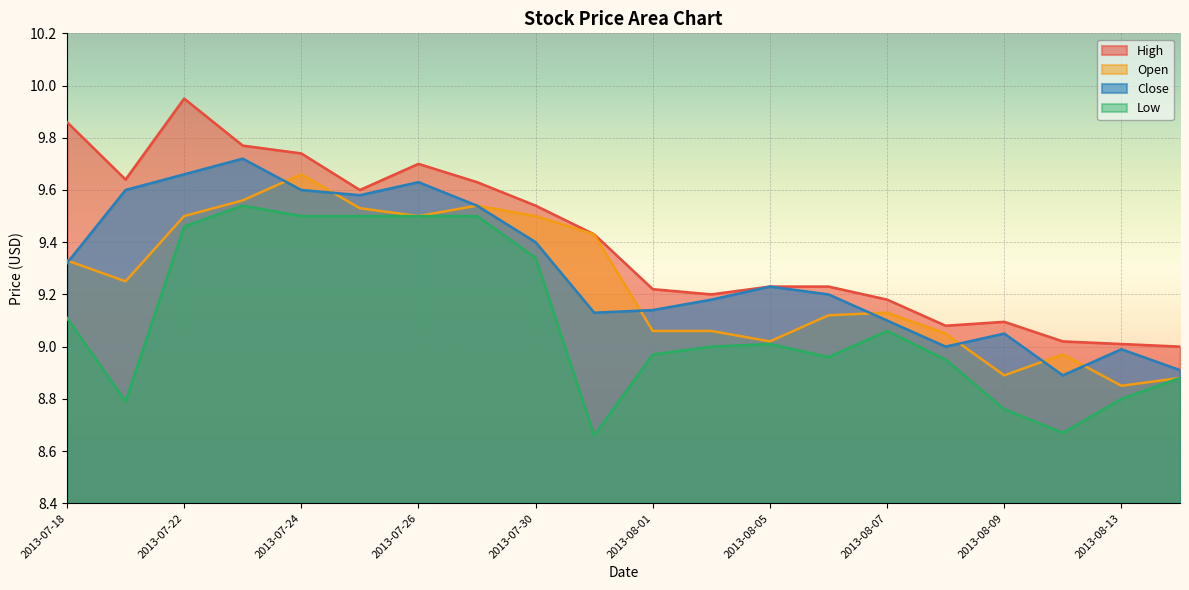

The High series shows 9.6 at 2013-07-29. True or false?

True